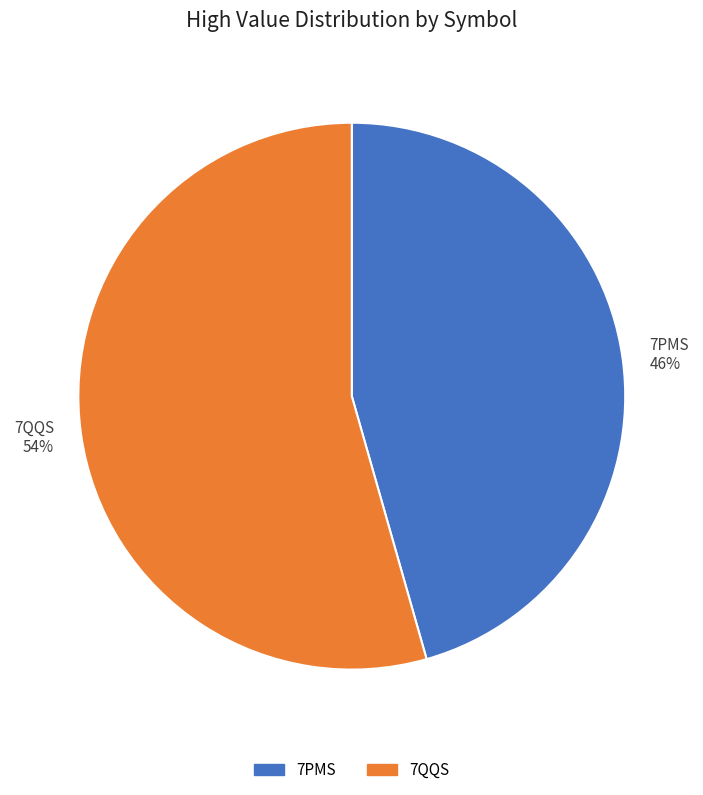

True or false: 7QQS accounts for 54% of the total.

True